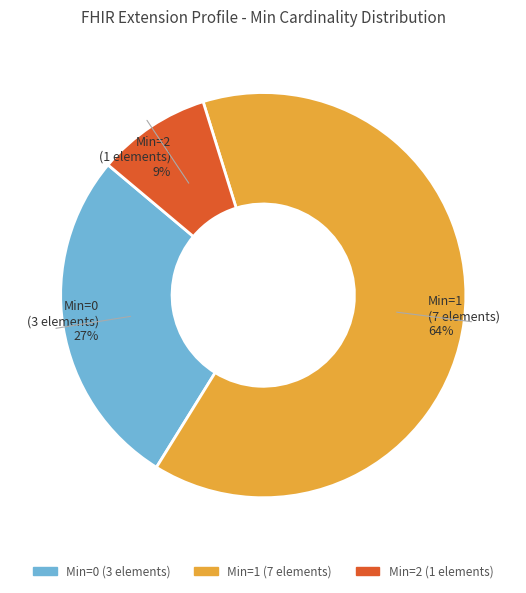

To the nearest percent, what is the difference between the largest and smallest slice percentages?

55%